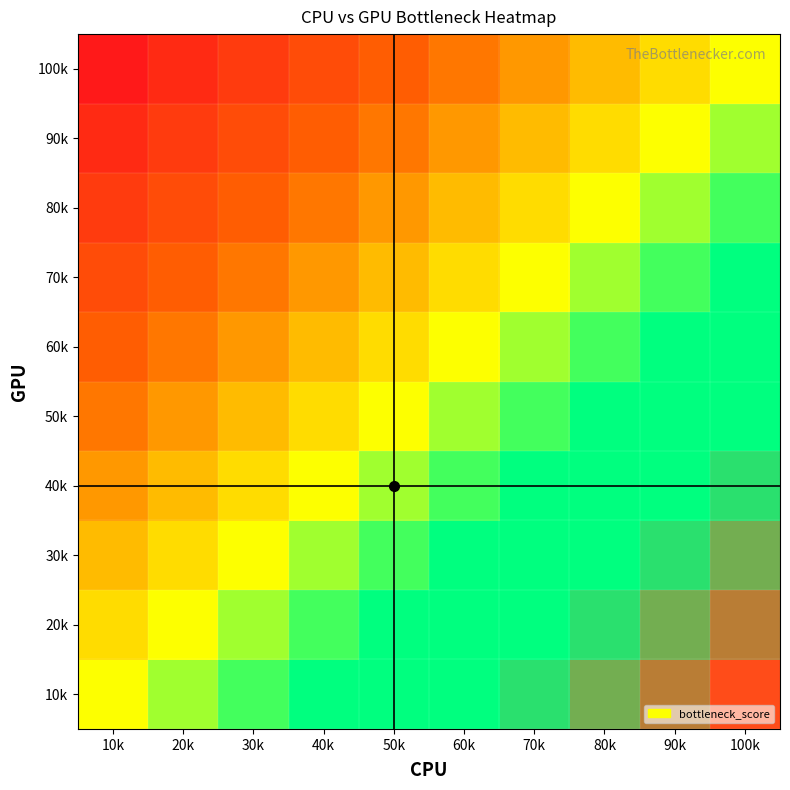

How many data points does each series have?

10